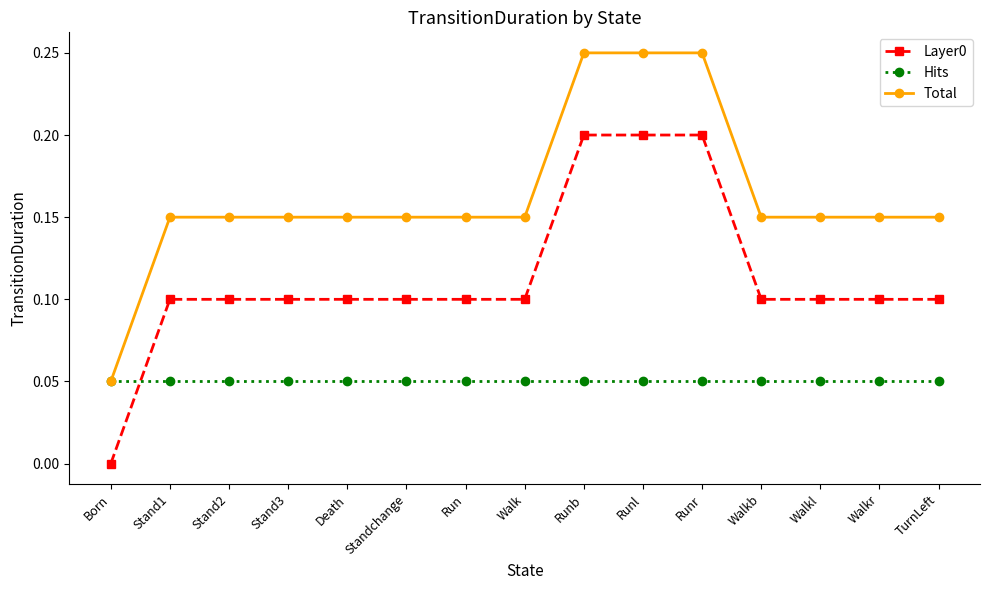

What are all the series names shown in the legend?

Layer0, Hits, Total